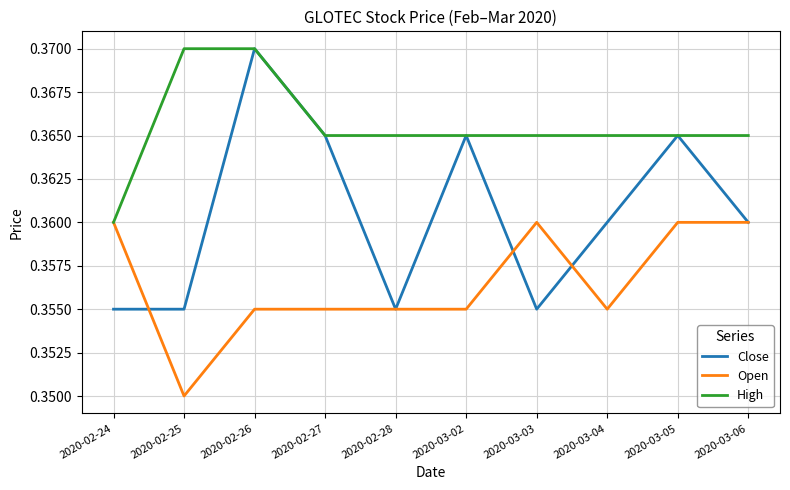

Which series has the widest spread of values?

Close